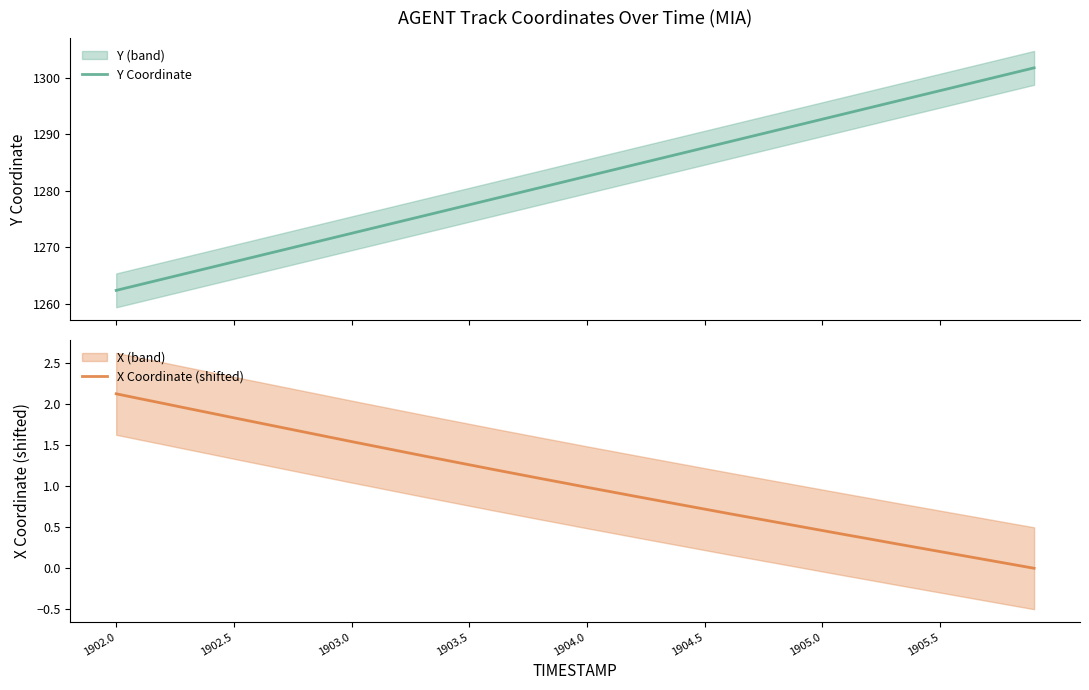

What is the lowest value of the Y Coordinate series?

1262.4